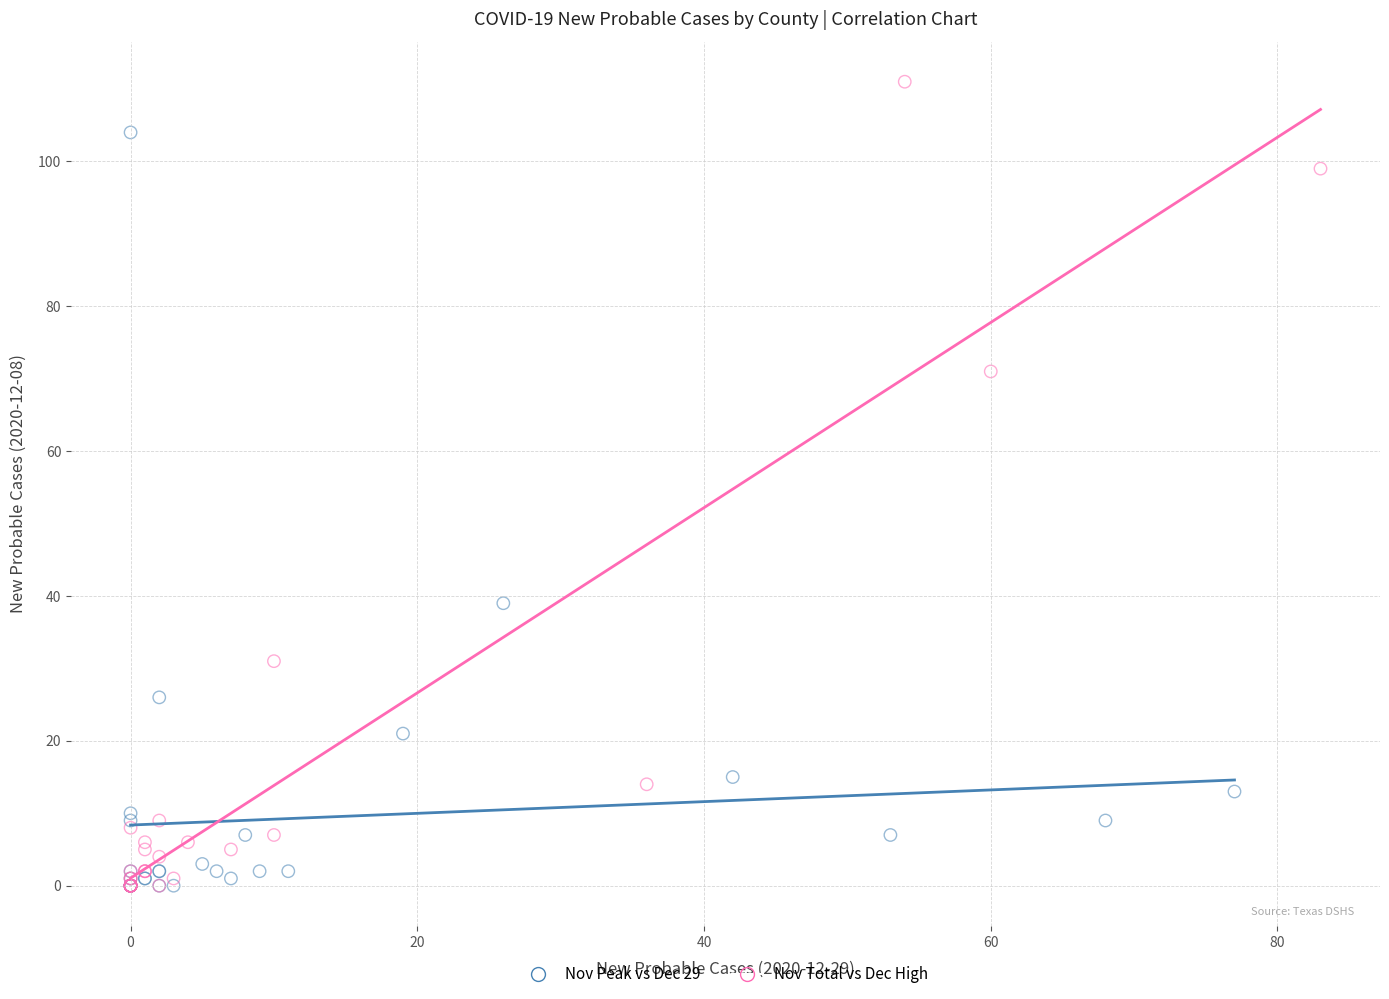

Which series has the largest Y range (max minus min)?

Nov Total vs Dec High